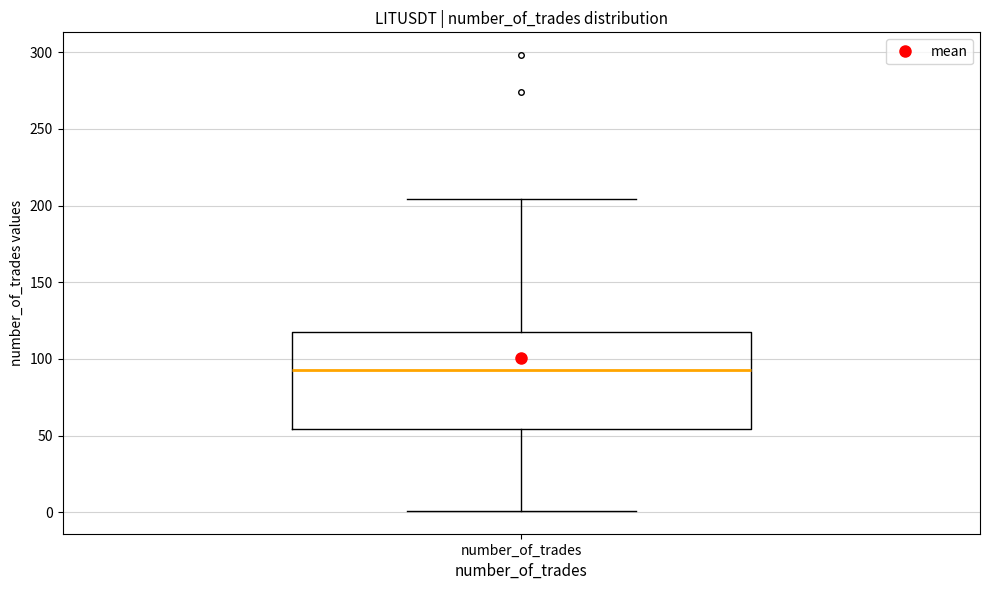

Transcribe this box plot: give where the median line is, the range the box spans, and where the two whiskers end, as read against the y-axis. The values are not printed on the chart, so give them approximately, as read against the axis.

median 95, box 55 to 120, whiskers 0 to 205